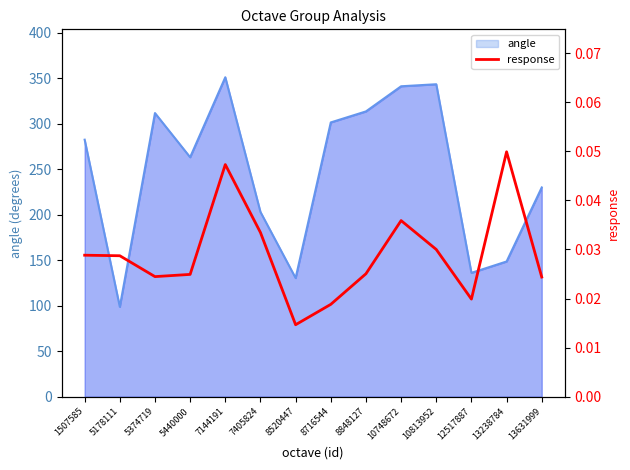

The value at 5374719 is 0.0. True or false?

False